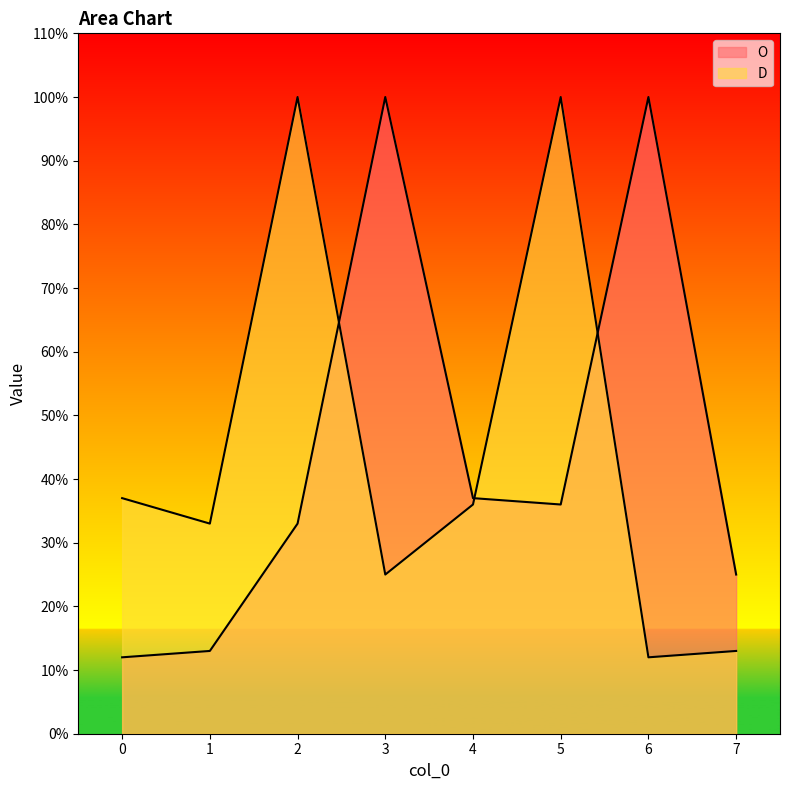

List the series in order of their peak value, highest first.

O, D